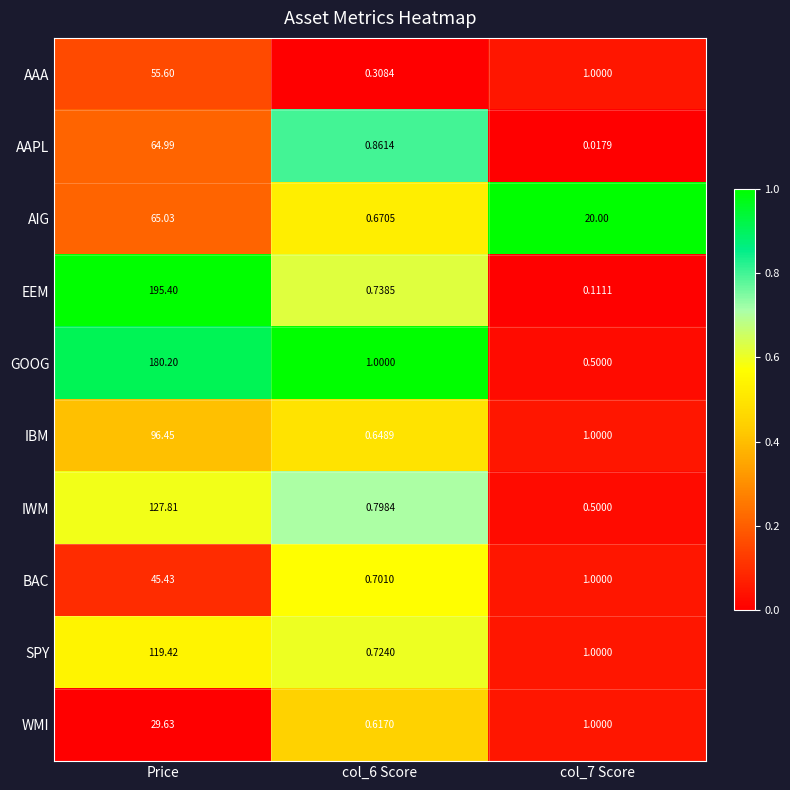

Between Price and col_7 Score, which series saw the biggest shift?

EEM